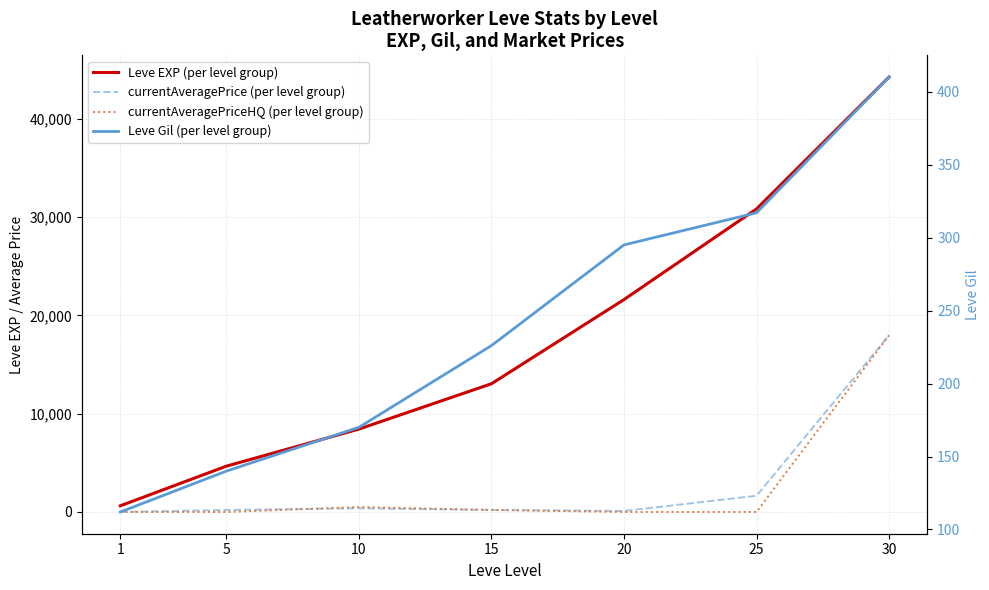

Reading left to right, extract all data points from this chart.

Leve EXP (per level group): 630.0	4660.0	8430.0	13040.0	21600.0	30820.0	44230.0
currentAveragePrice (per level group): 0.0	199.9	375.0	206.2	100.0	1650.0	17965.0
currentAveragePriceHQ (per level group): 0.0	0.0	500.0	206.2	0.0	0.0	17965.0
Leve Gil (per level group): 112.0	140.0	170.0	226.0	295.0	317.0	410.0